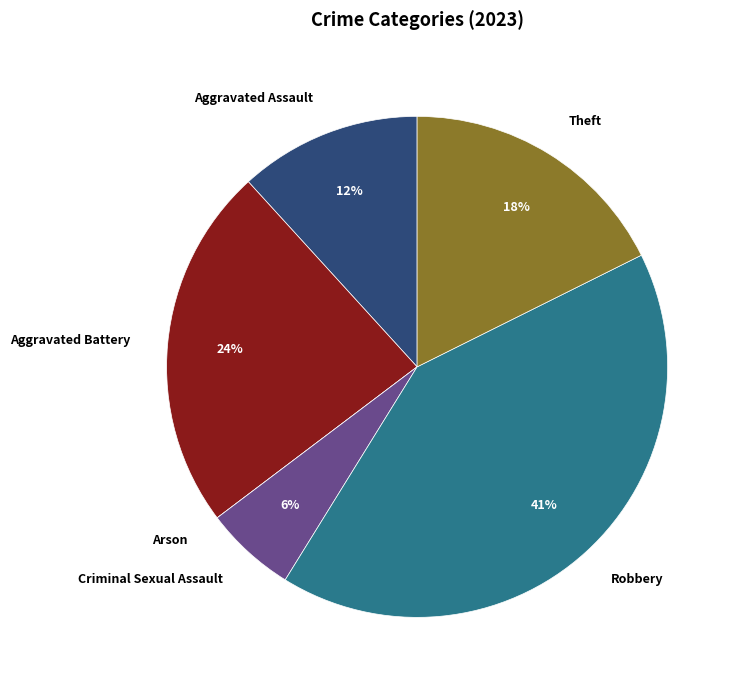

What is the largest slice in the pie chart?

Robbery